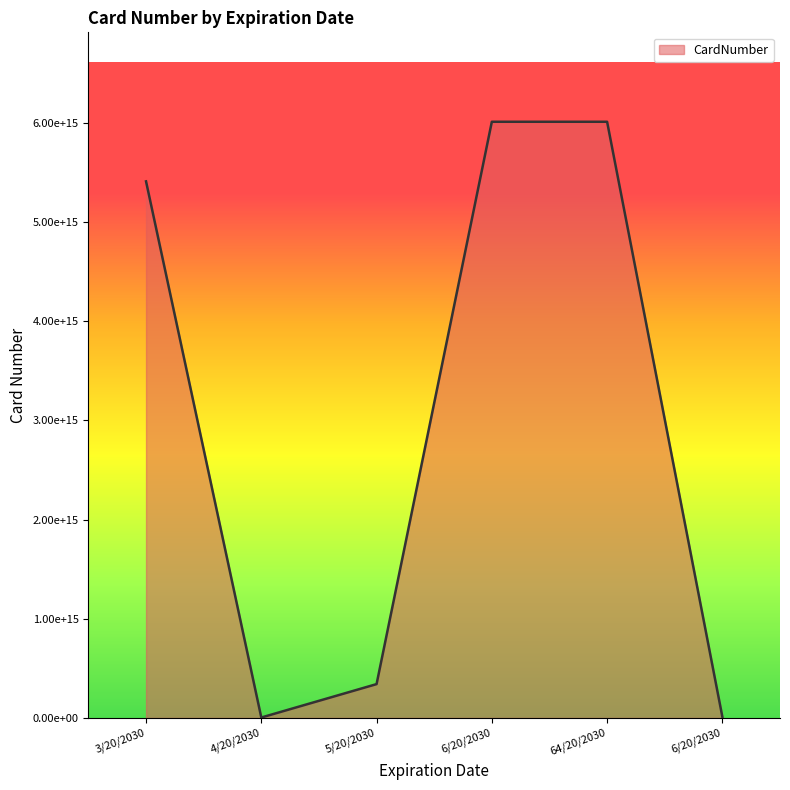

Between 5/20/2030 and 3/20/2030, which is larger?

3/20/2030